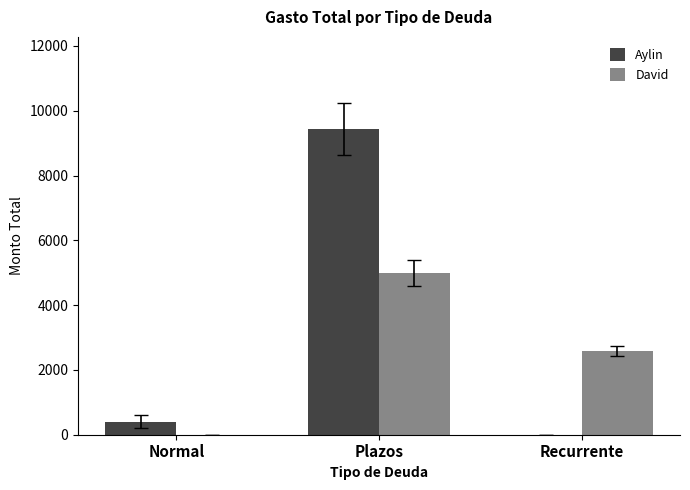

Where is Aylin nearest to the value 4722?

Normal